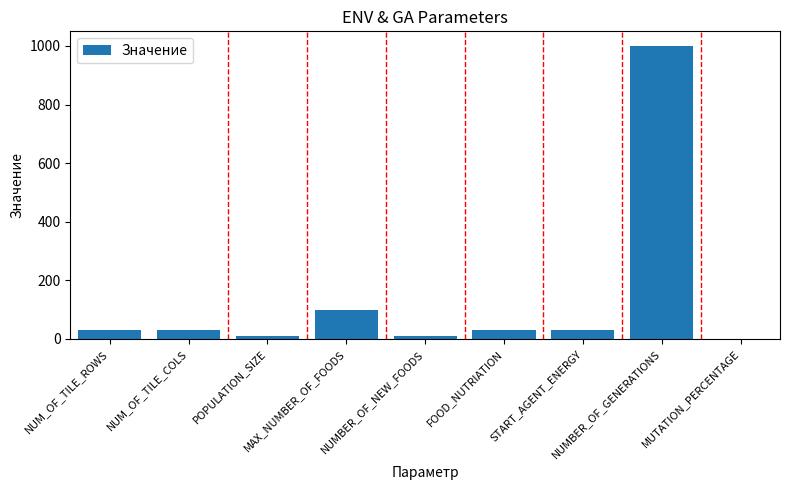

What is the maximum value shown in the chart?

1000.0